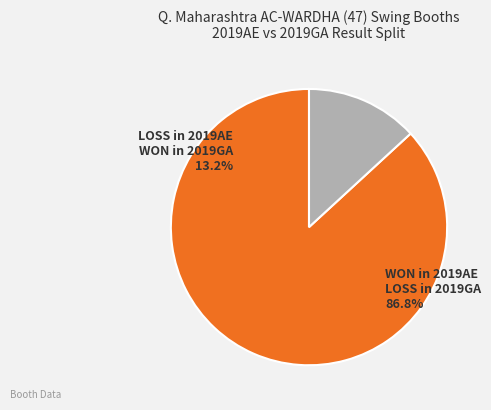

What percentage is the WON in 2019AE
LOSS in 2019GA slice, to the nearest percent?

87%